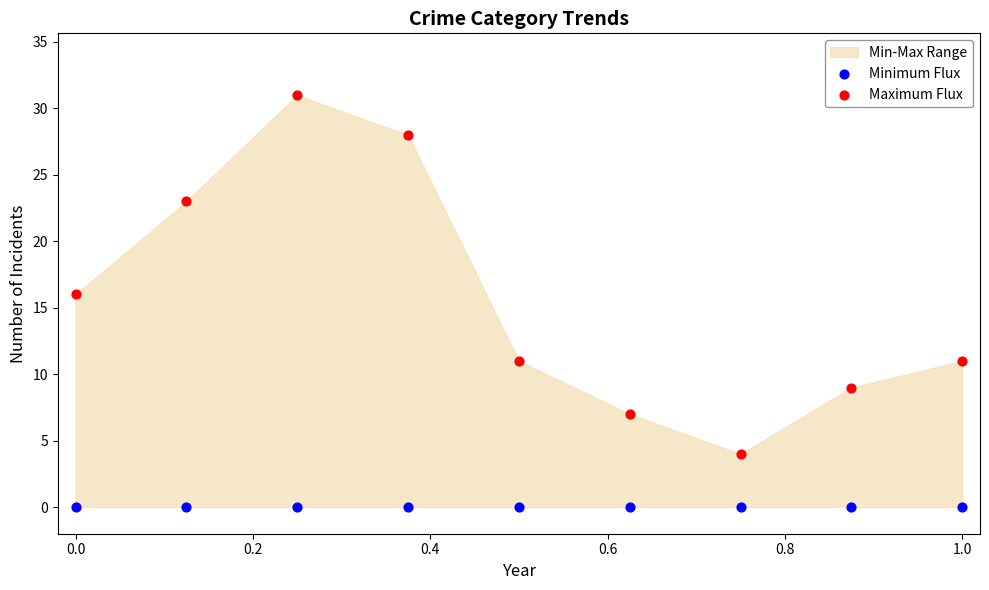

In the Maximum Flux series, what Y value is closest to 17?

16